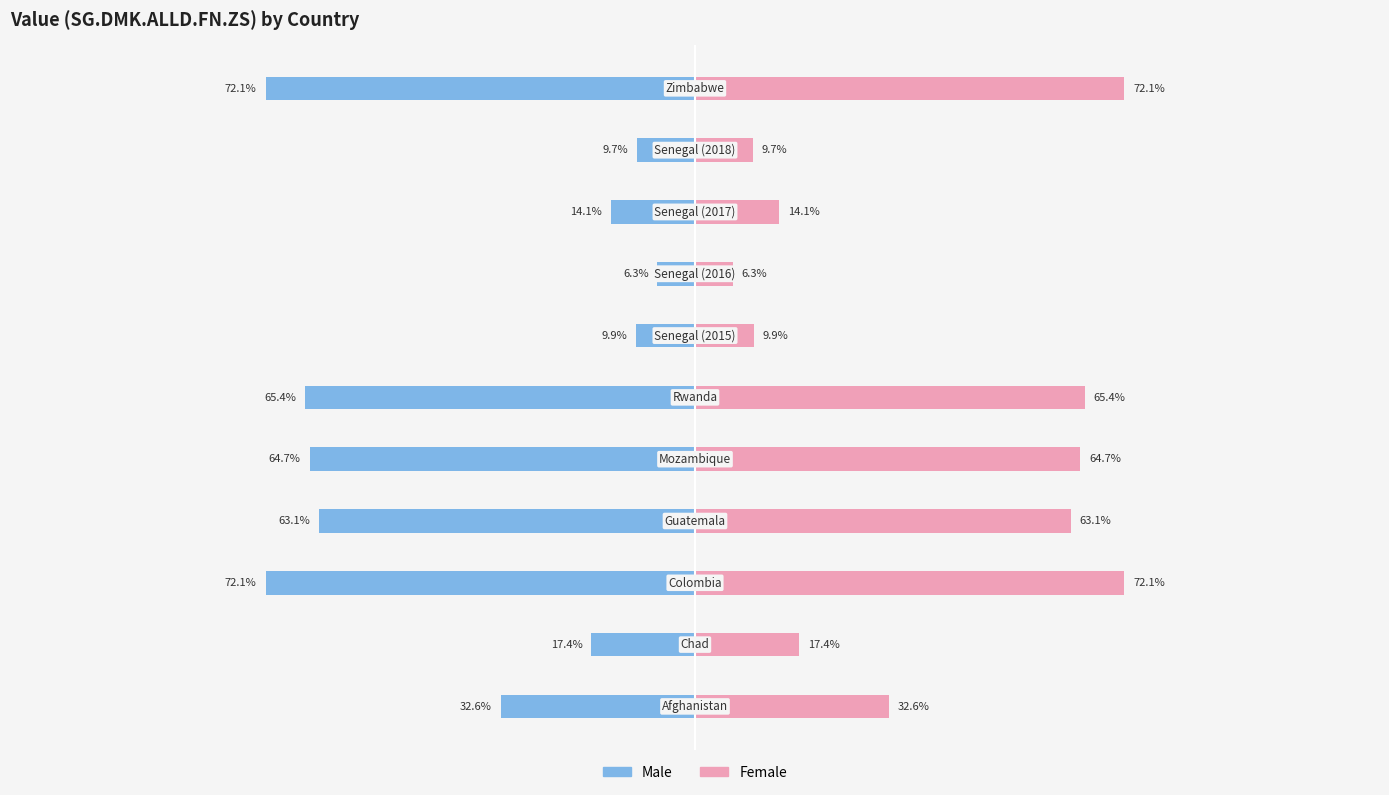

What is the value of the Female bar at the 1st from the left?

32.6